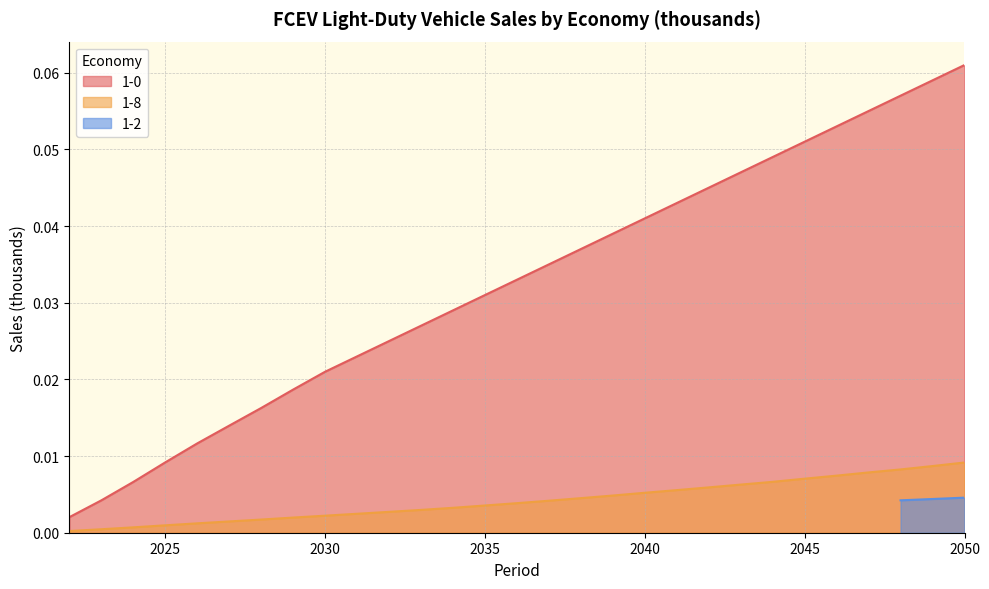

True or false: 1-8 and 1-0 cross at least once.

False